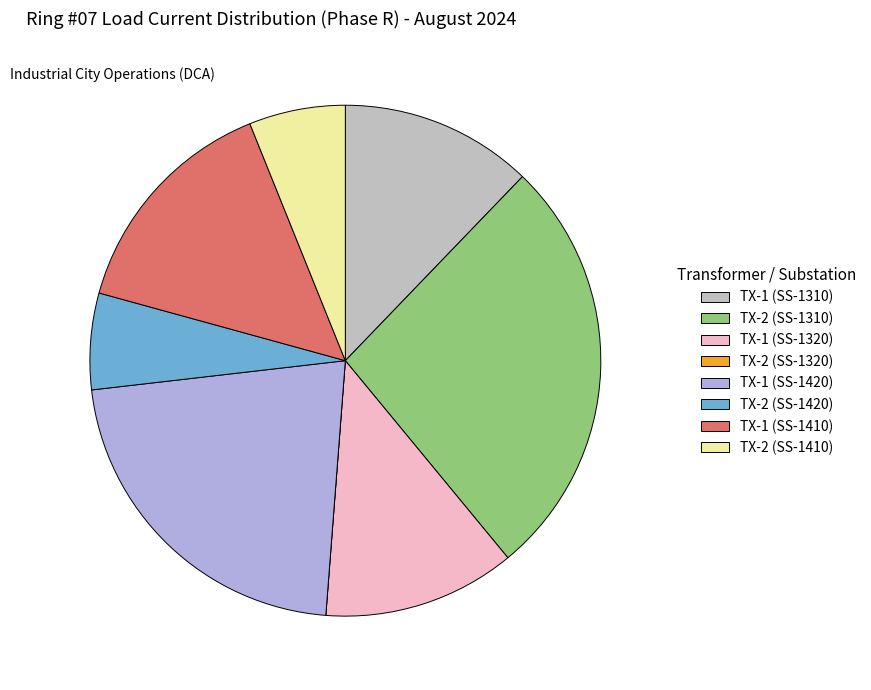

What is the largest slice in the pie chart?

TX-2 (SS-1310)